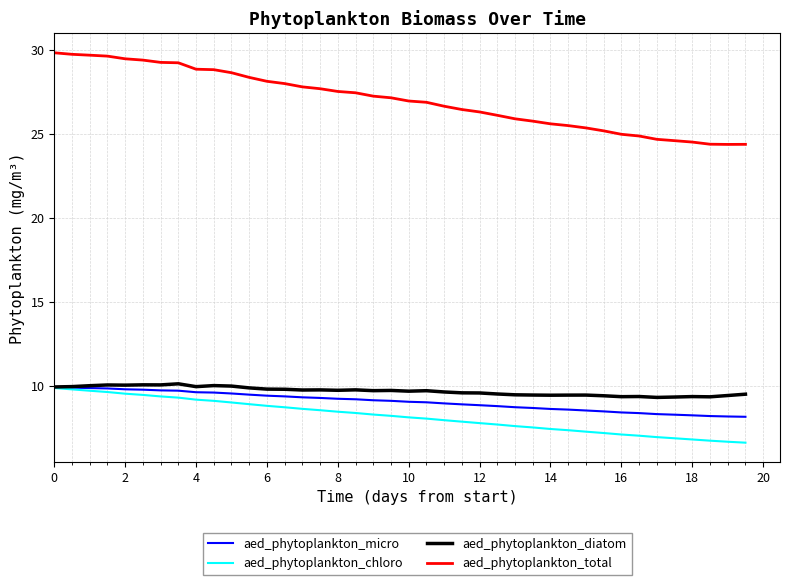

Which series has the largest total across all categories?

aed_phytoplankton_total